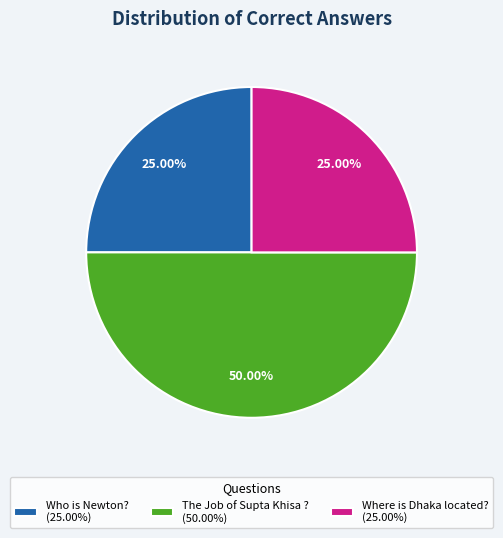

To the nearest percent, what is the difference between the The Job of Supta Khisa ? and Where is Dhaka located? slice percentages?

25%